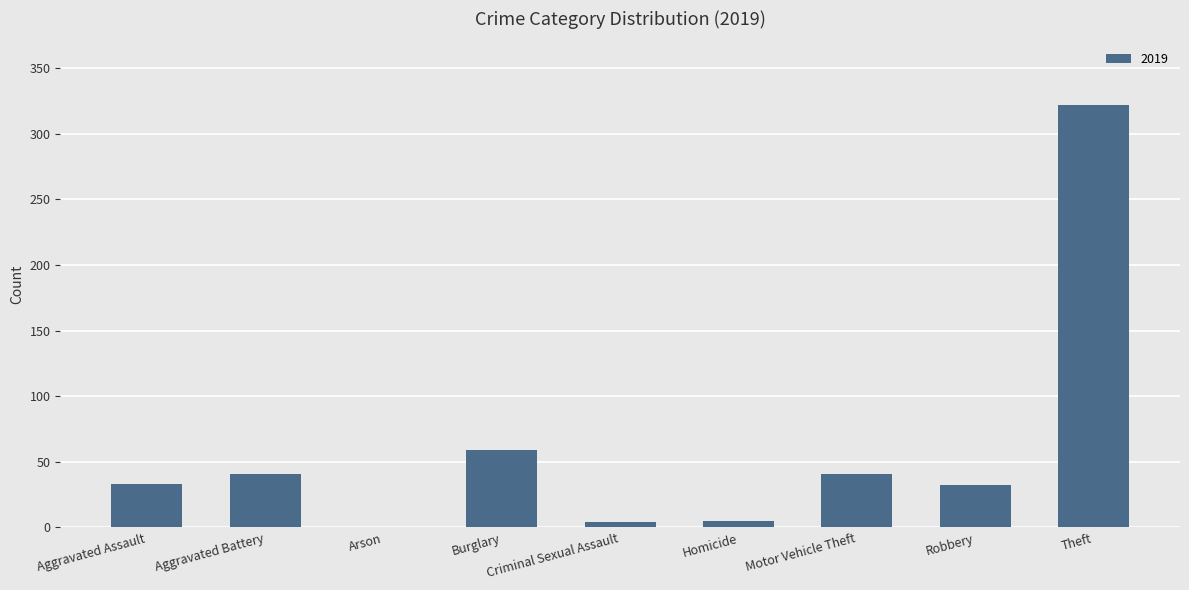

What is the change in value from Aggravated Assault to Burglary?

+26